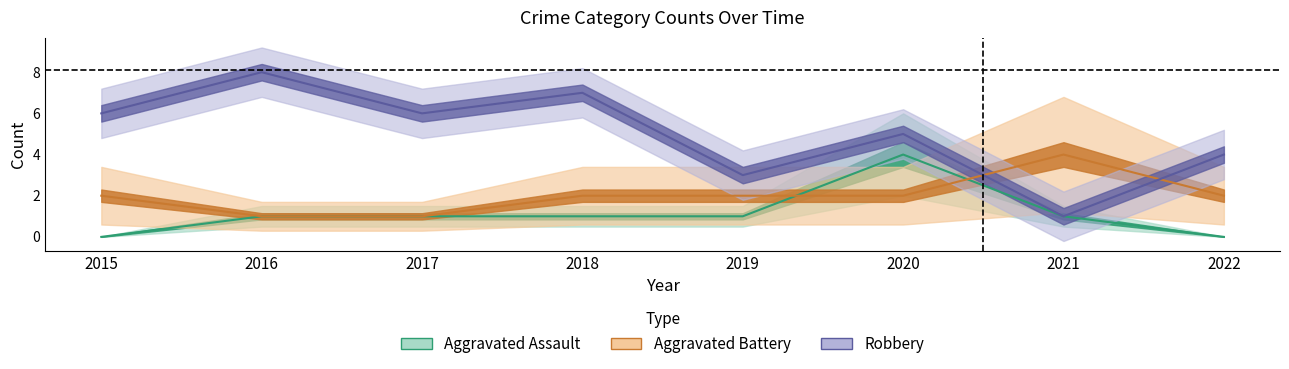

Reading left to right, what are all the values shown in this chart?

Aggravated Assault: 0	1	1	1	1	4	1	0
Aggravated Battery: 2	1	1	2	2	2	4	2
Robbery: 6	8	6	7	3	5	1	4